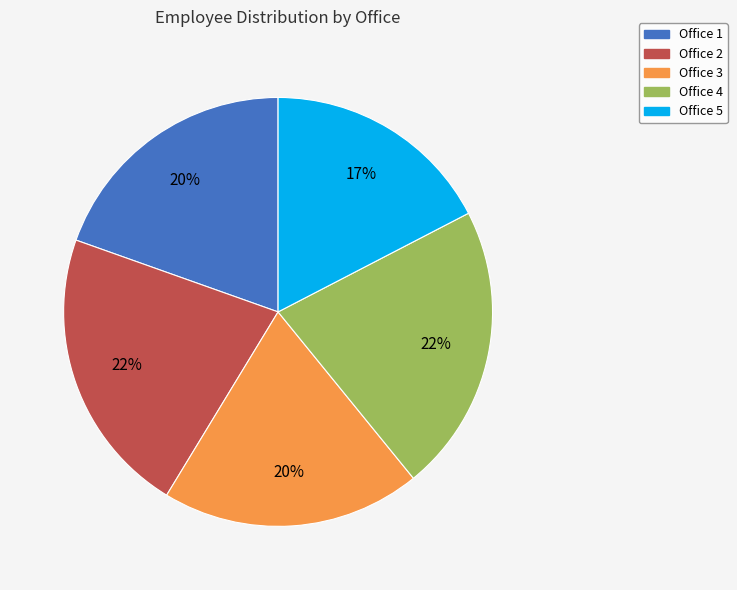

Which has a higher value, Office 3 or Office 5?

Office 3